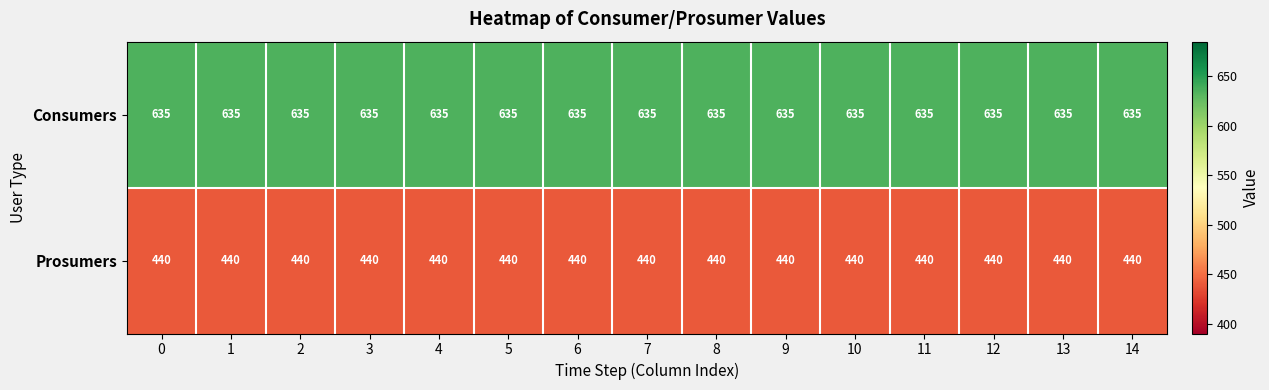

What is the average value of the Prosumers series?

440